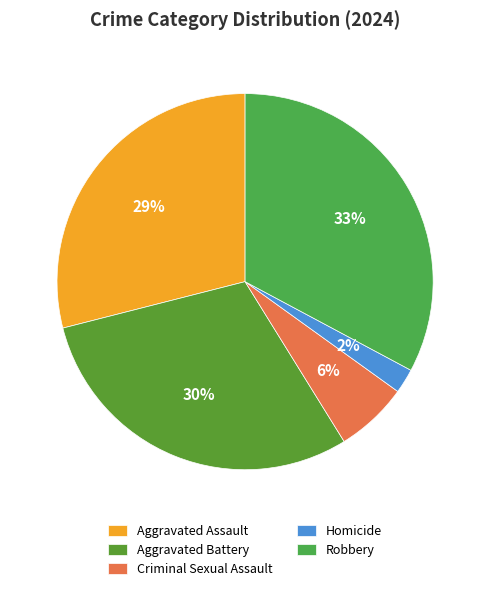

To the nearest percent, what percentage of the pie is Criminal Sexual Assault?

6%